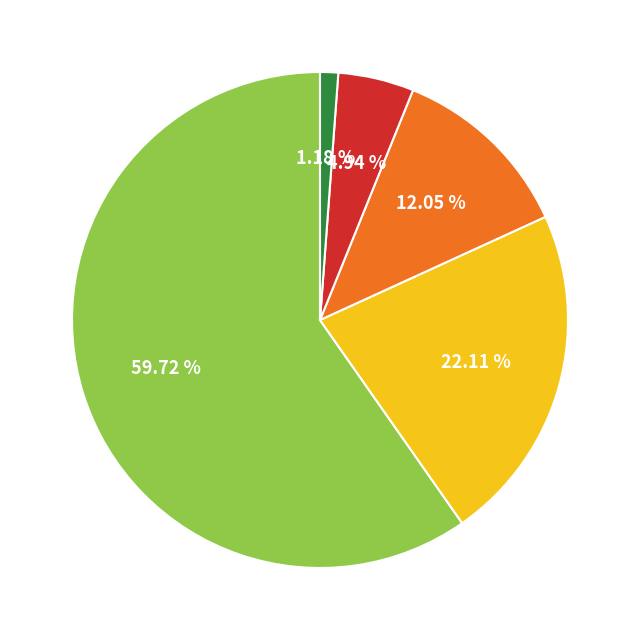

Is there any slice that represents more than half of the pie?

Yes